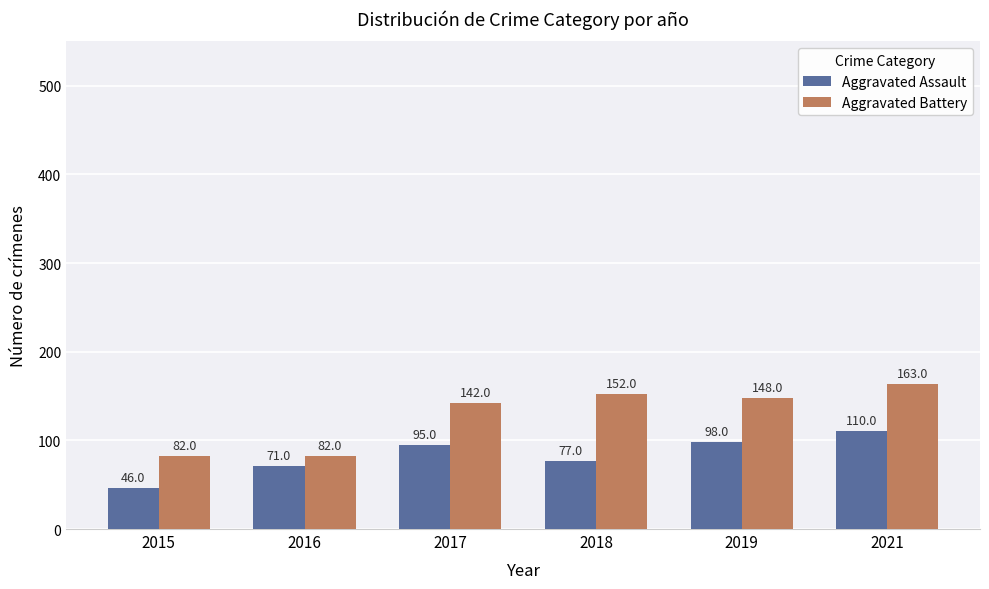

Rank the series by their maximum value, from highest to lowest.

Aggravated Battery, Aggravated Assault